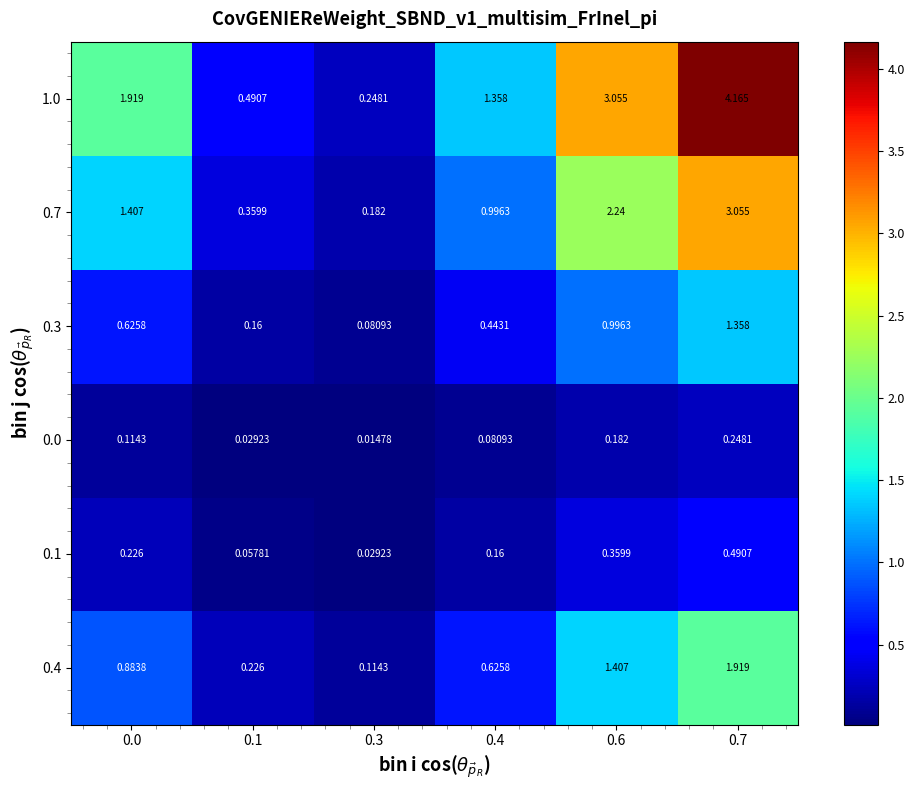

Is the value of 0.1 at 0.4 greater than the value of 1.0 at 0.4?

No